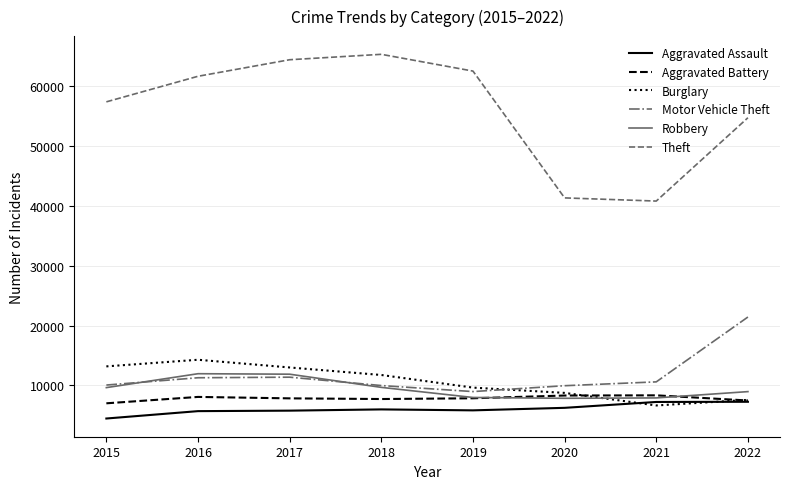

What are all the series names shown in the legend?

Aggravated Assault, Aggravated Battery, Burglary, Motor Vehicle Theft, Robbery, Theft